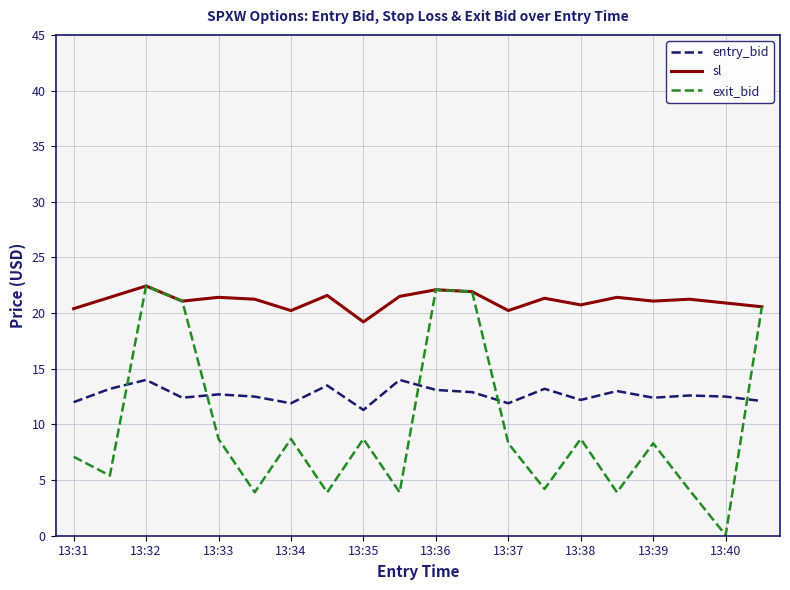

True or false: entry_bid and sl intersect in this chart.

False